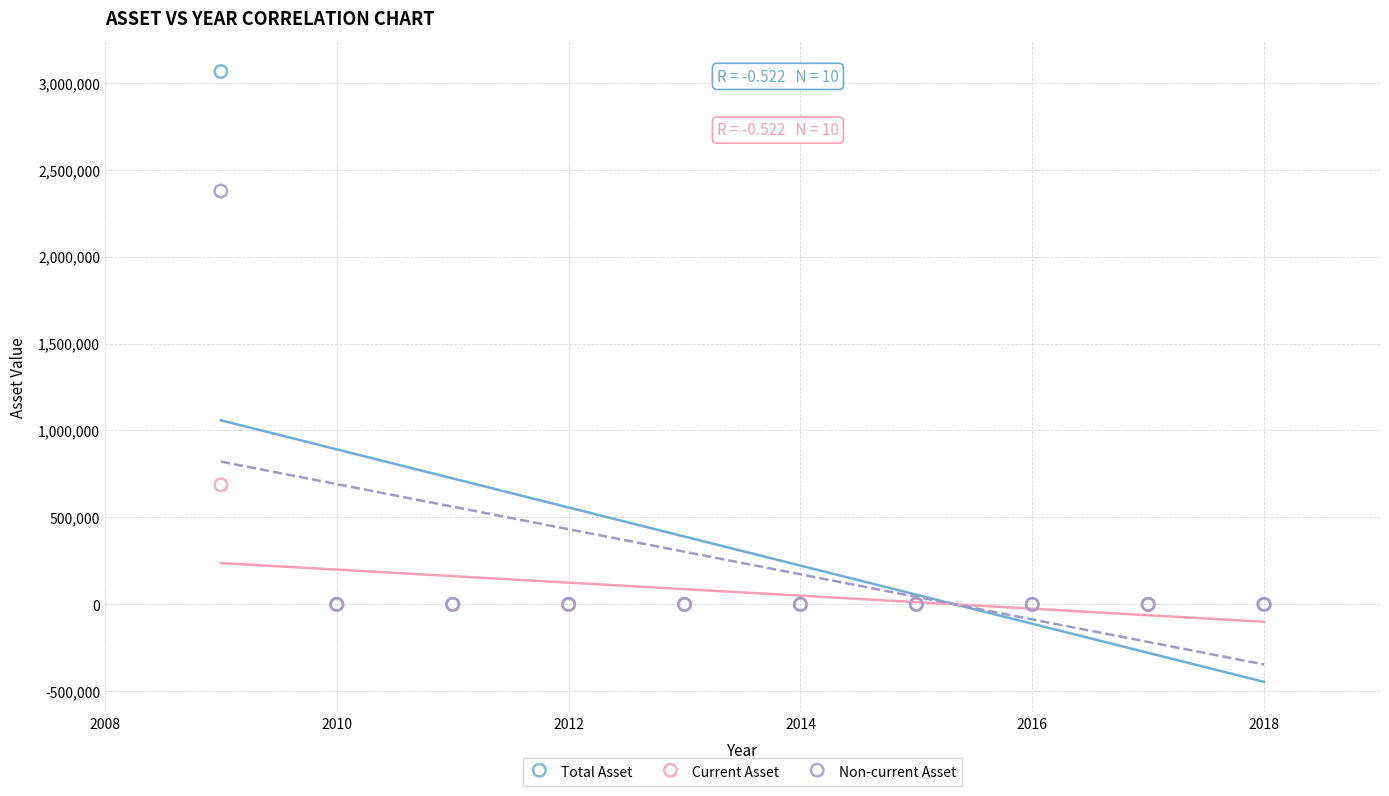

What are all the series names shown in the legend?

Total Asset, Current Asset, Non-current Asset